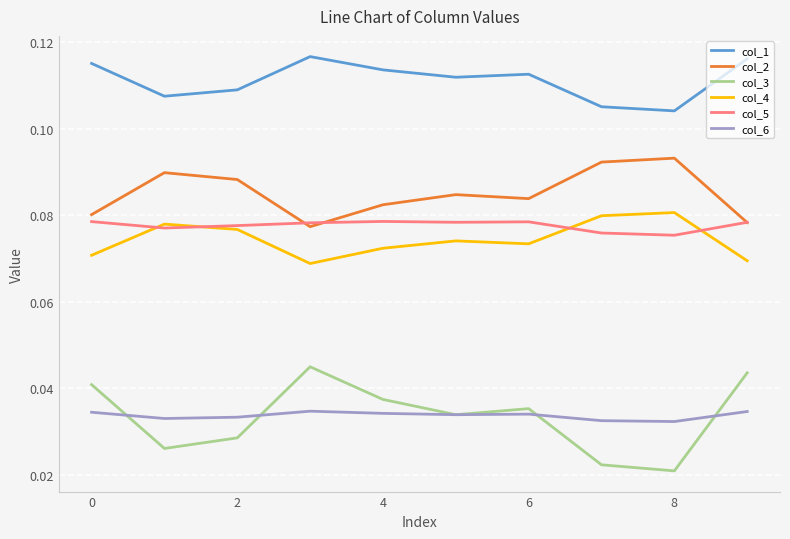

Which series has the widest spread of values?

col_3